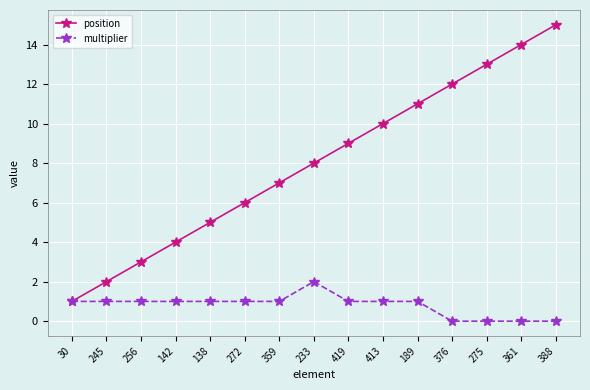

How many data points in position are less than 8?

7